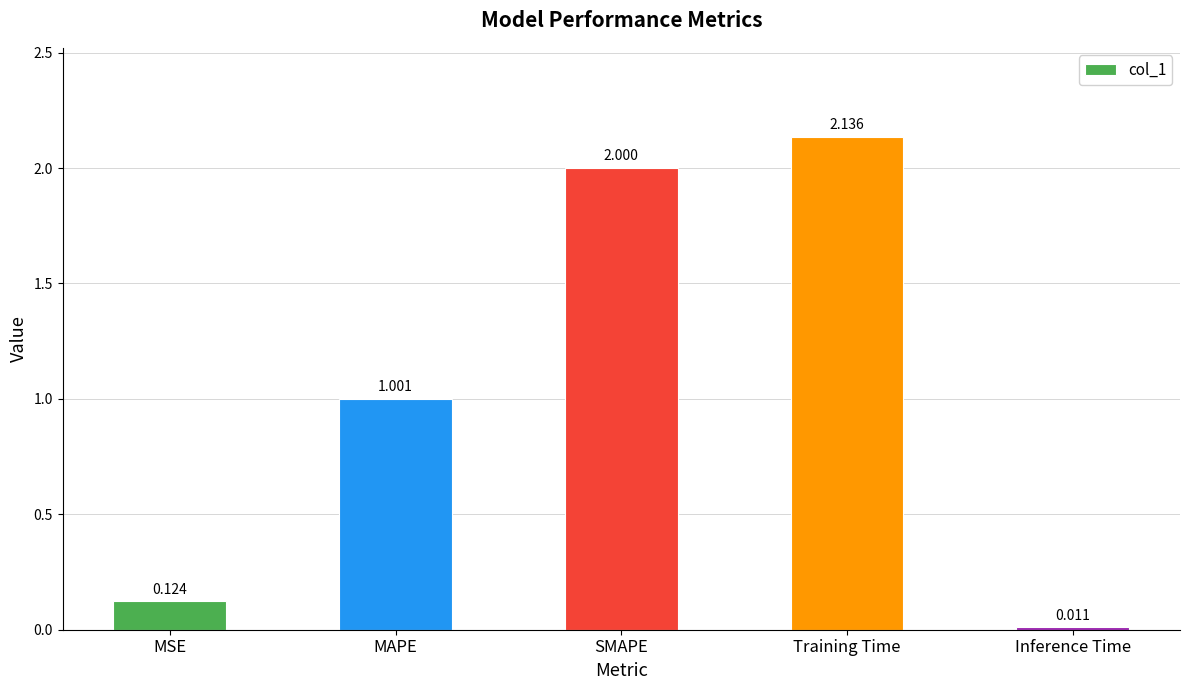

Which label corresponds to the smallest value in the chart?

Inference Time